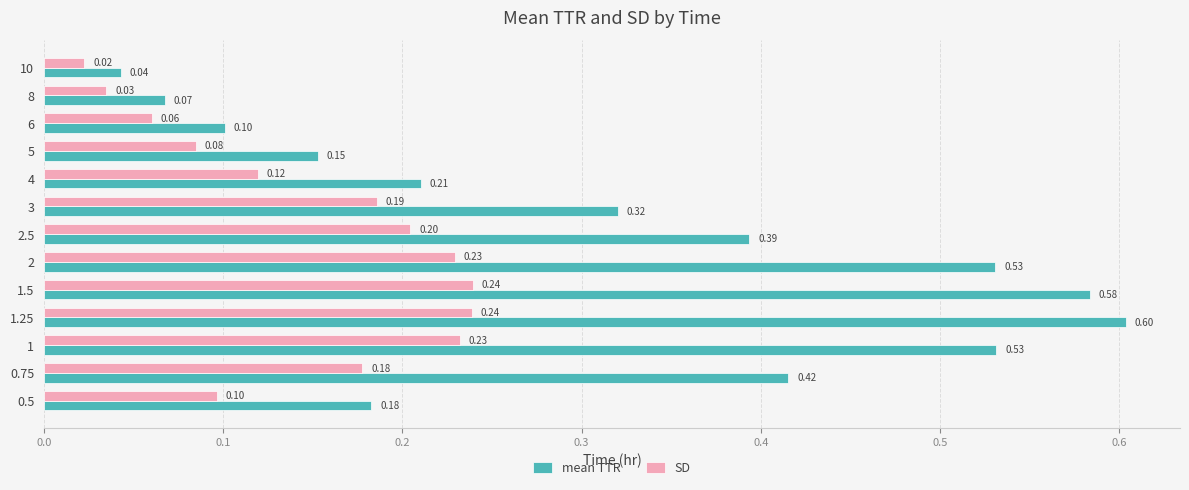

What are all the series names shown in the legend?

mean TTR, SD